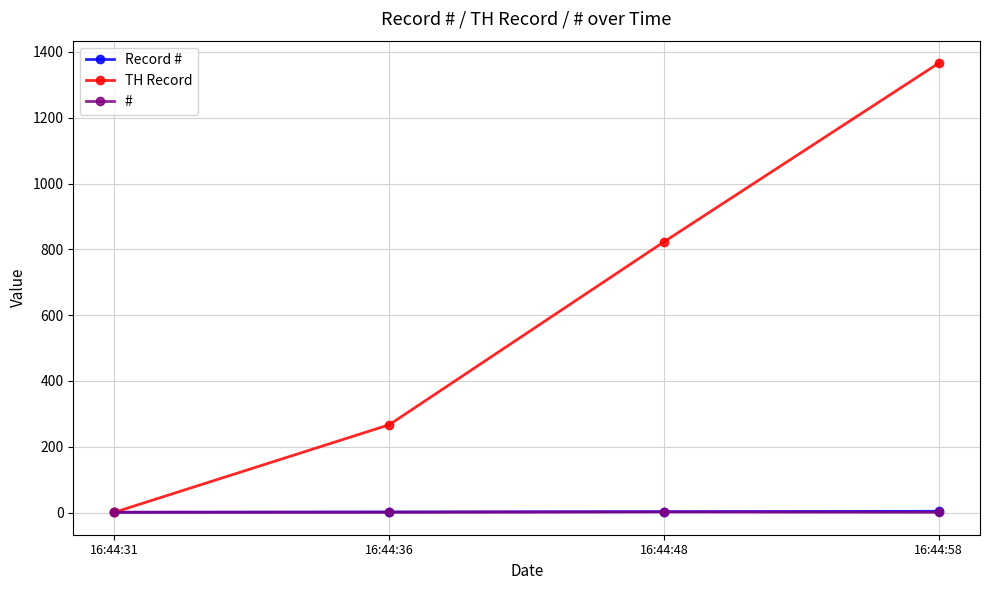

True or false: TH Record has more than 2 interior local peaks.

False